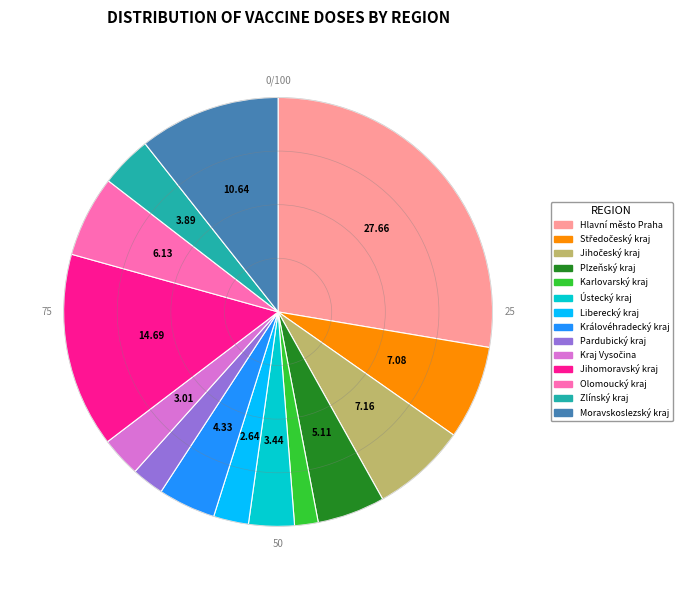

Between Hlavní město Praha and Zlínský kraj, which is larger?

Hlavní město Praha